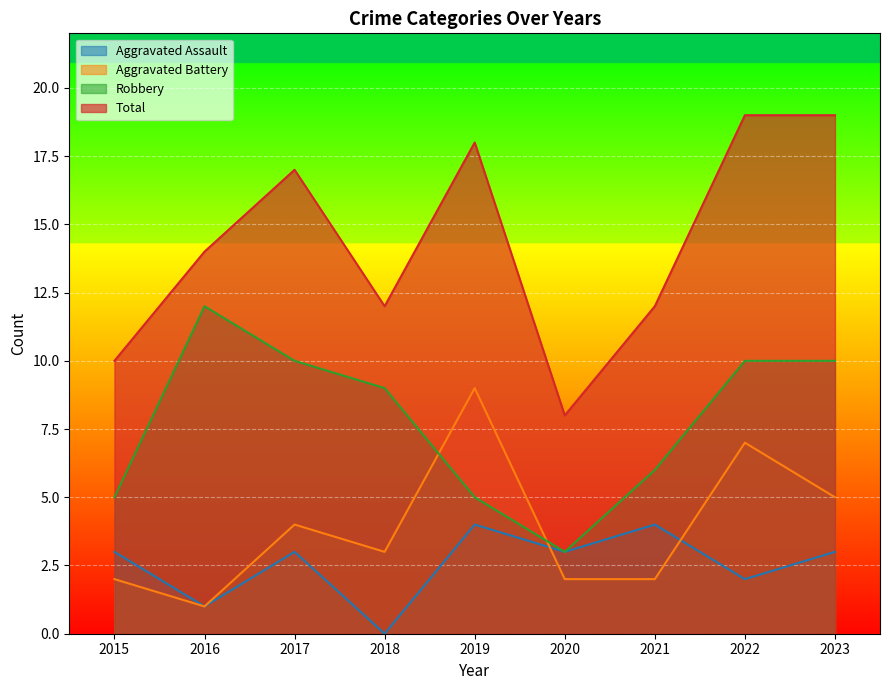

How many data points in Robbery are above 9?

4